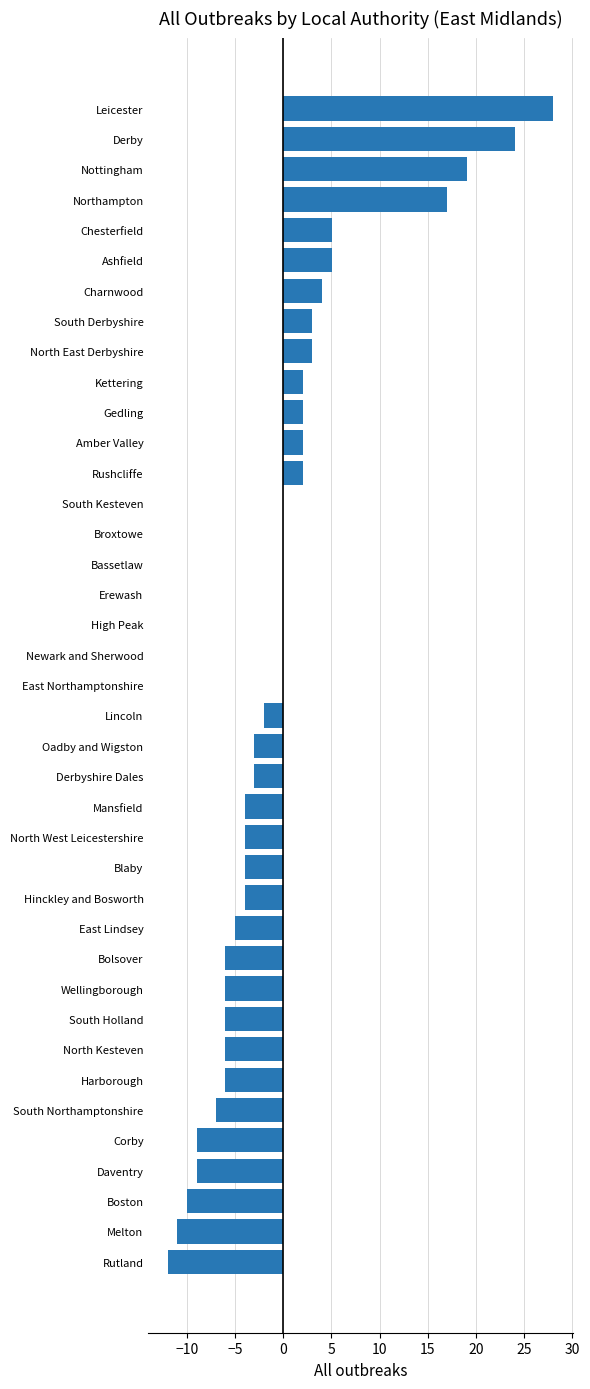

Which label corresponds to the largest value in the chart?

Leicester